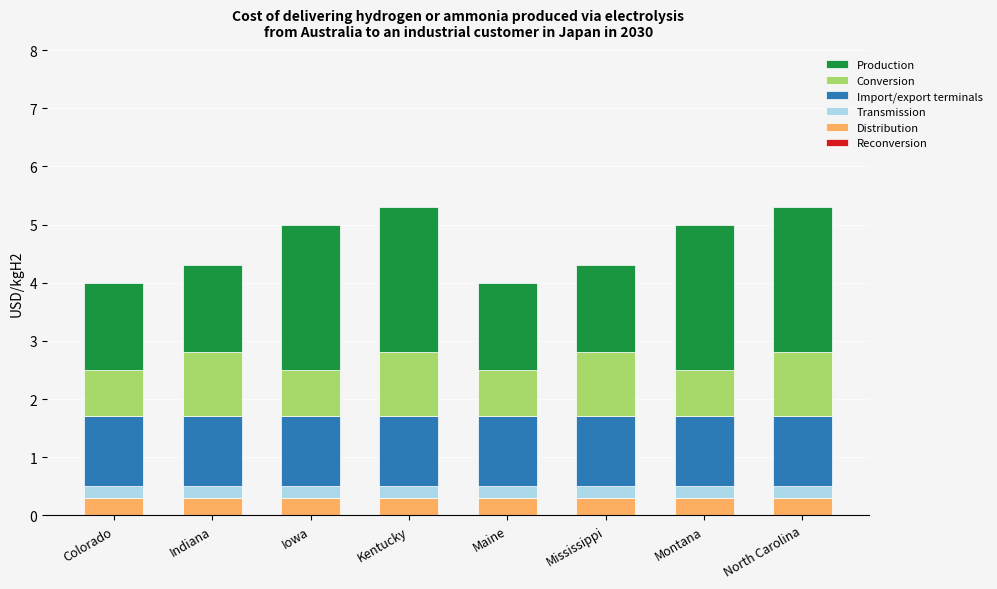

What is the lowest value of the Distribution series?

0.3